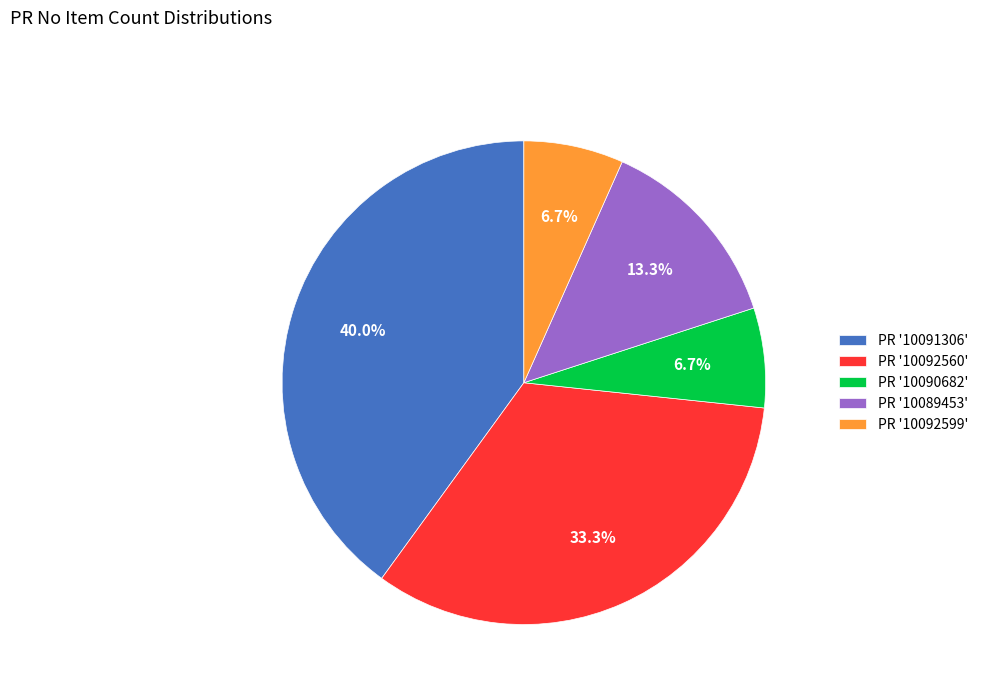

What is the largest slice in the pie chart?

PR '10091306'